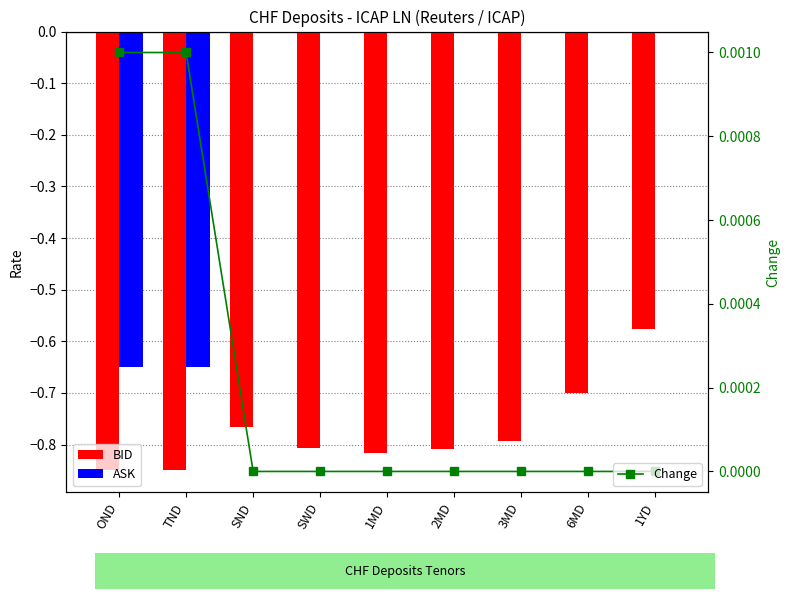

Reading right to left, extract all data points from this chart.

BID: 1YD=-0.6	6MD=-0.7	3MD=-0.8	2MD=-0.8	1MD=-0.8	SWD=-0.8	SND=-0.8	TND=-0.8	OND=-0.8
ASK: 1YD=0.0	6MD=0.0	3MD=0.0	2MD=0.0	1MD=0.0	SWD=0.0	SND=0.0	TND=-0.7	OND=-0.7
Change: 1YD=0.0	6MD=0.0	3MD=0.0	2MD=0.0	1MD=0.0	SWD=0.0	SND=0.0	TND=0.0	OND=0.0